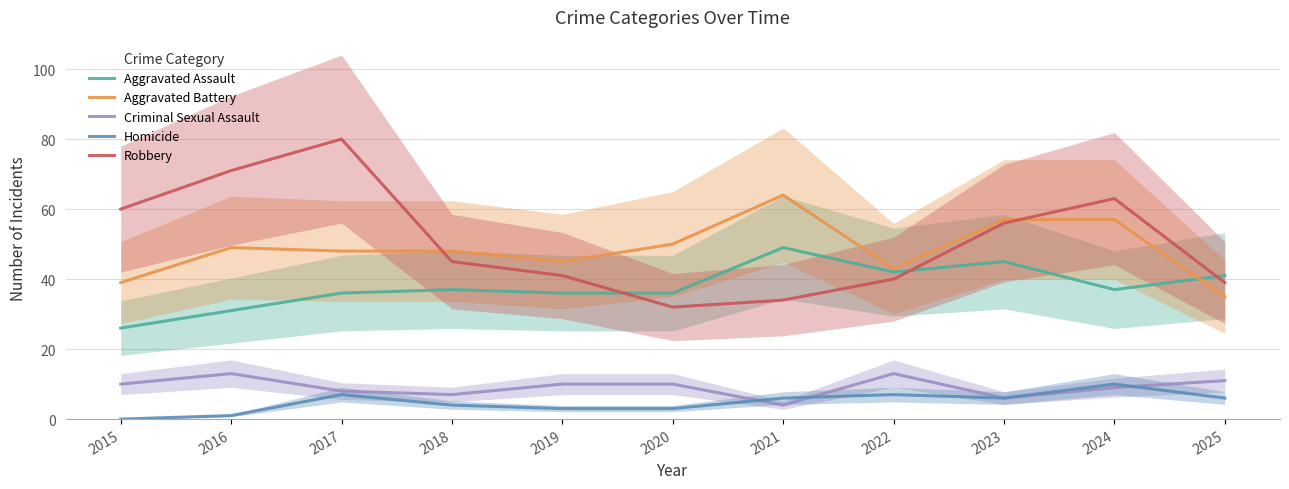

What are all the series names shown in the legend?

Aggravated Assault, Aggravated Battery, Criminal Sexual Assault, Homicide, Robbery